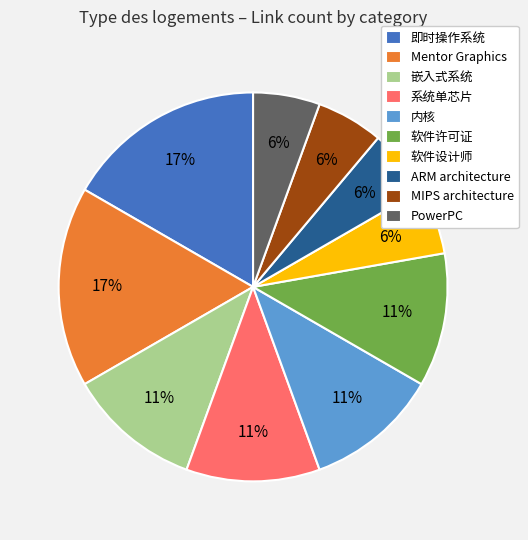

How many segments does this pie chart have?

10